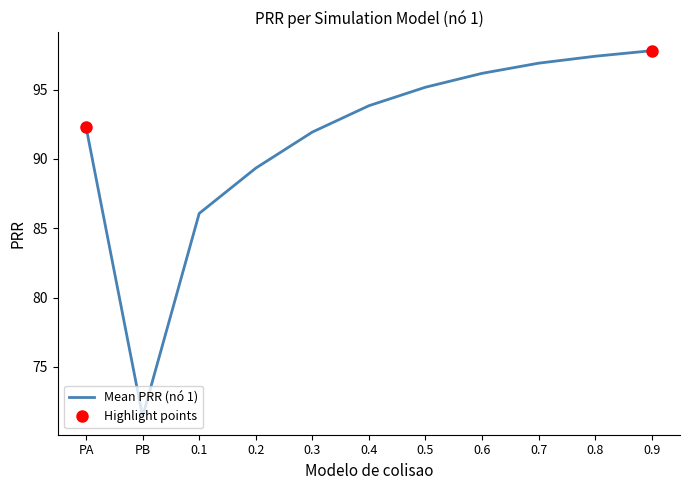

True or false: there are more than 2 points higher than both neighbors.

False